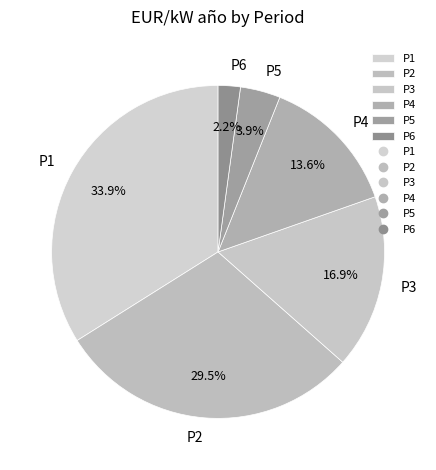

Which category has the smallest portion of the pie?

P6